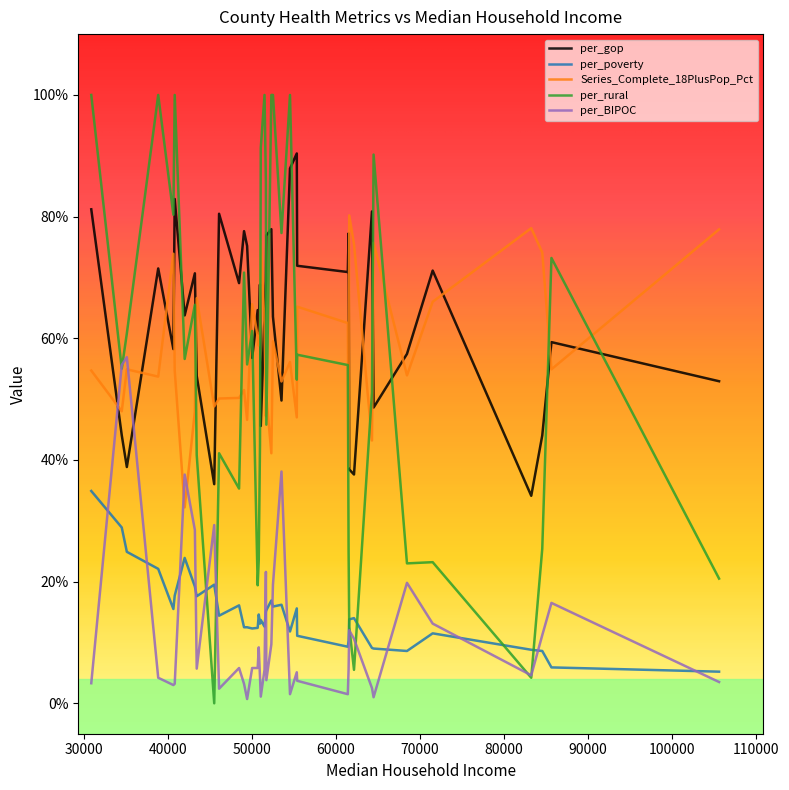

True or false: per_poverty and per_gop cross at least once.

False